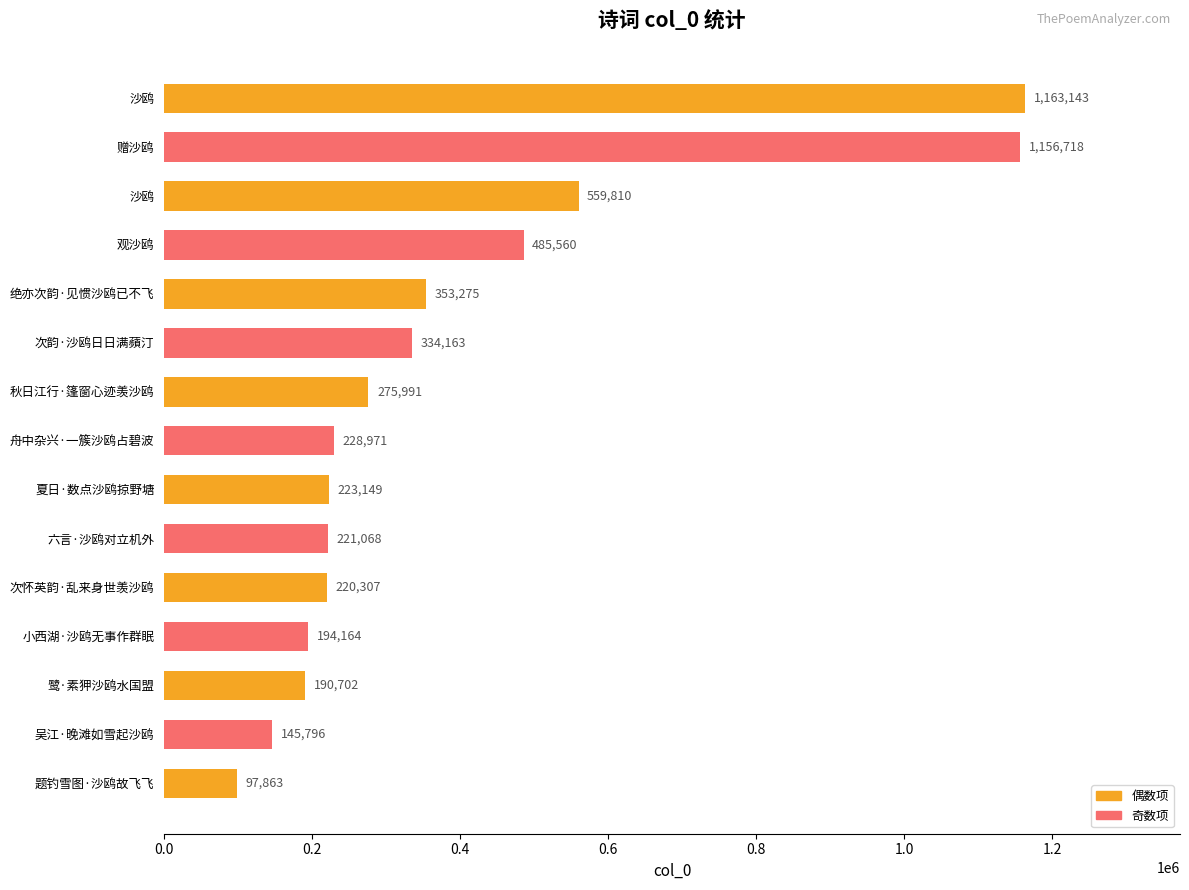

How many bars are there in total?

15